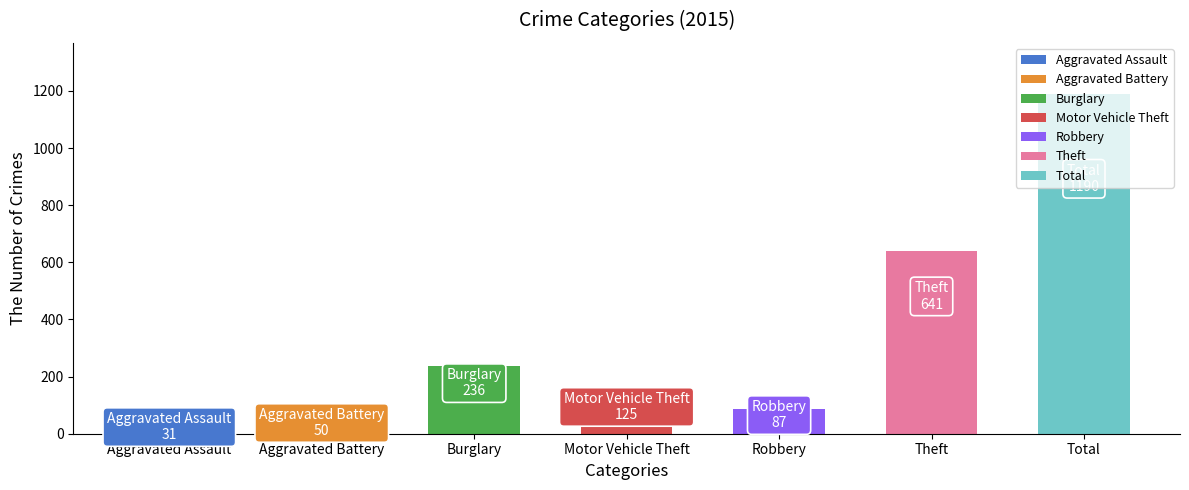

What value does the data have at Theft, to the nearest 10?

640